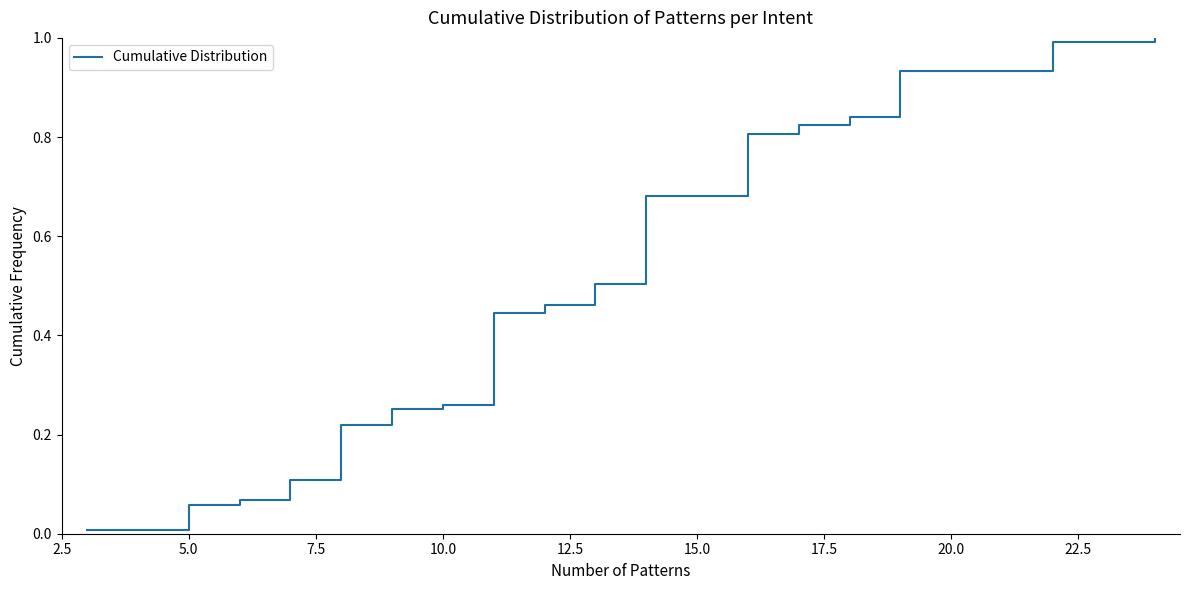

What is the maximum value shown in the chart?

1.0